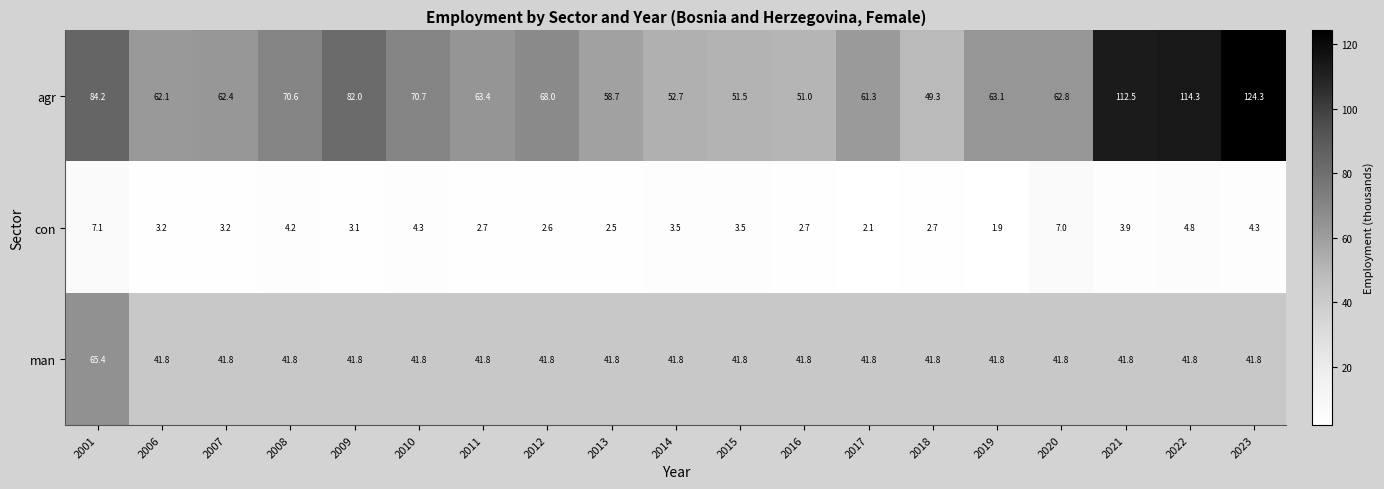

Is it true that man equals 54.8 at 2009?

False